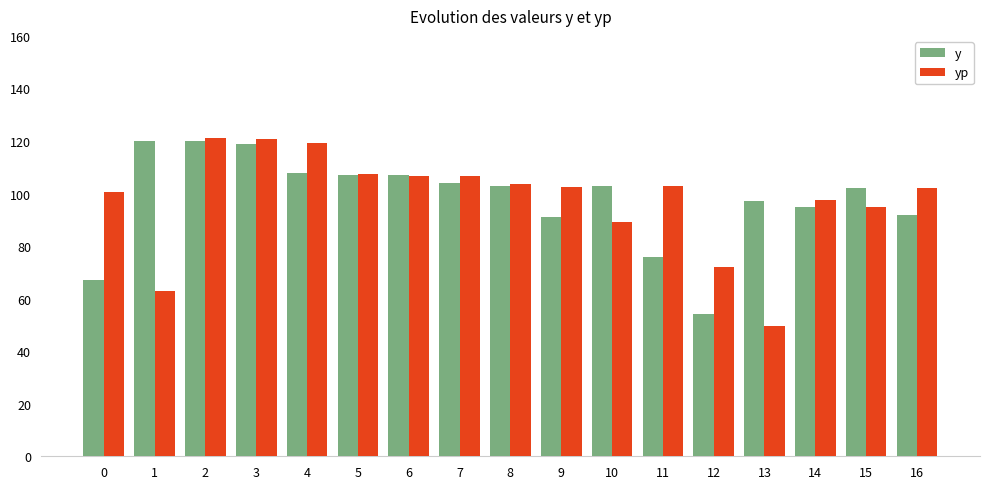

Between 7 and 15, which series saw the biggest shift?

yp